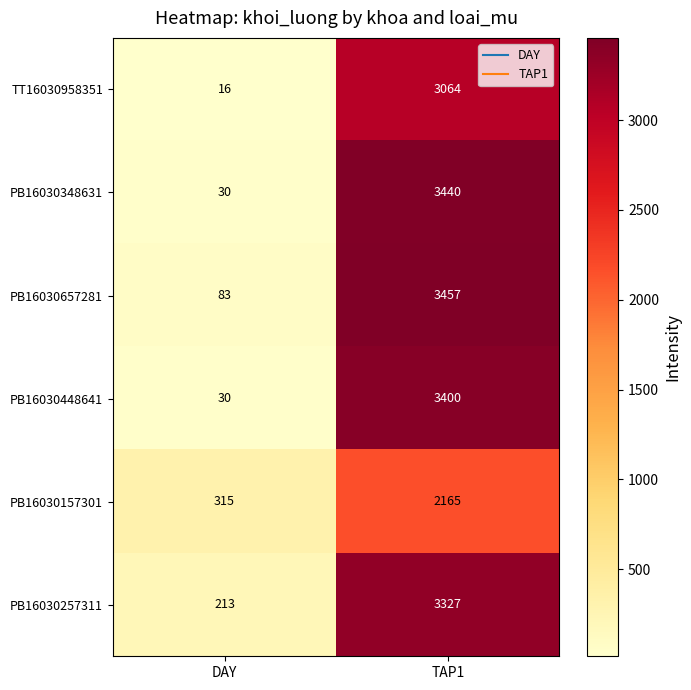

What is the spread (max minus min) of values at TAP1?

1292